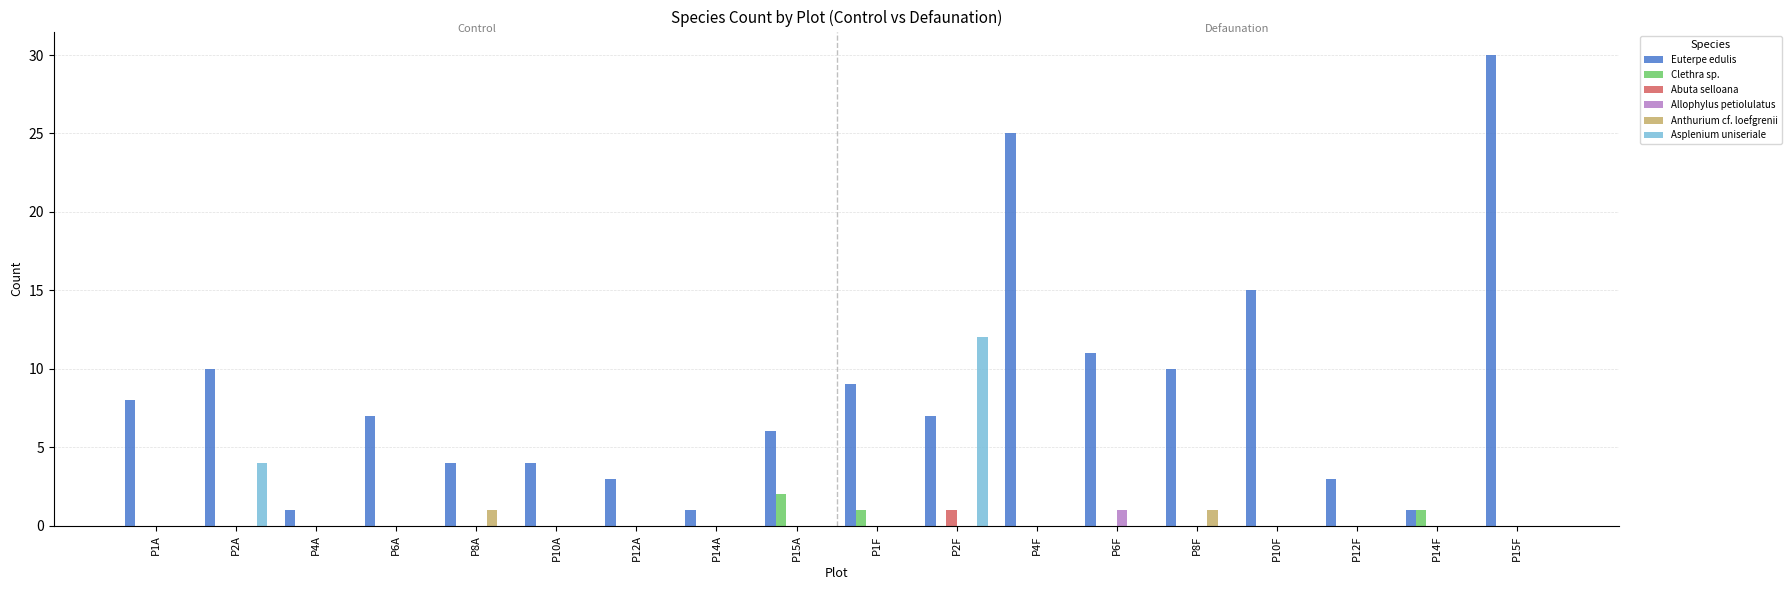

What is the spread (max minus min) of values at P15A?

6